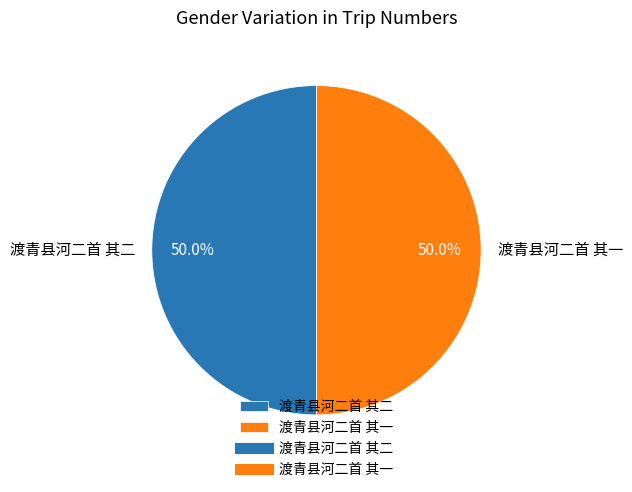

The 渡青县河二首 其一 slice represents 50% of the pie. True or false?

True